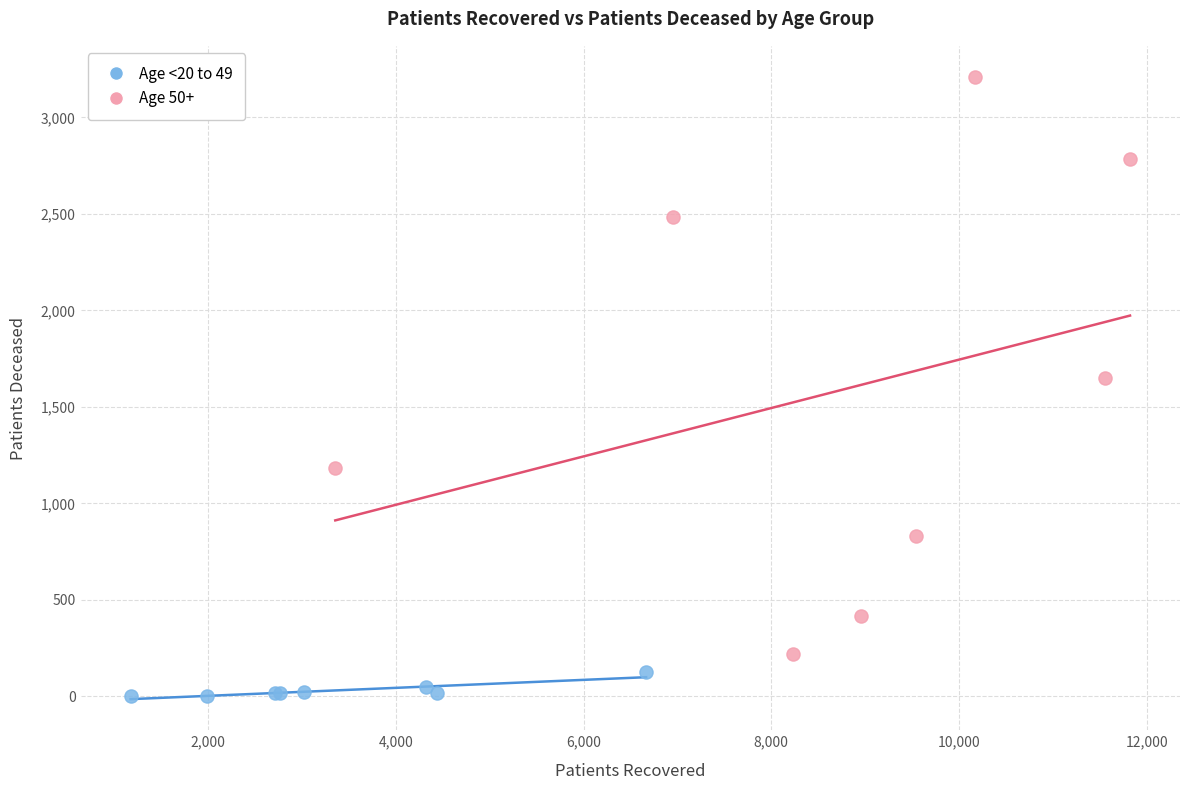

Which series contains the lowest Y value?

Age <20 to 49